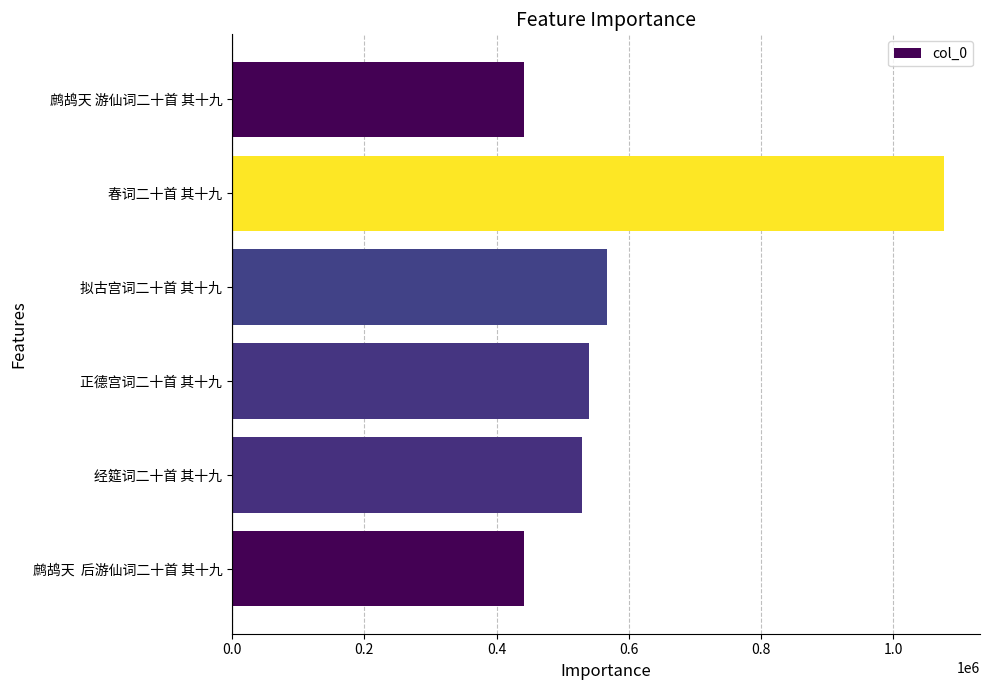

What is the sum of all values?

3594443